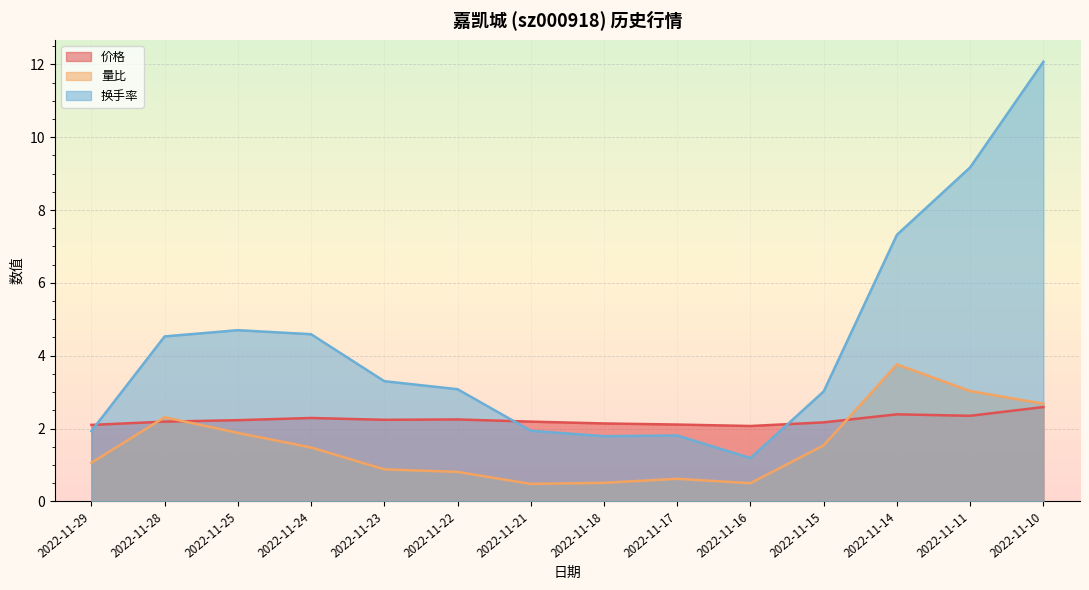

What is the minimum value for 价格?

2.1